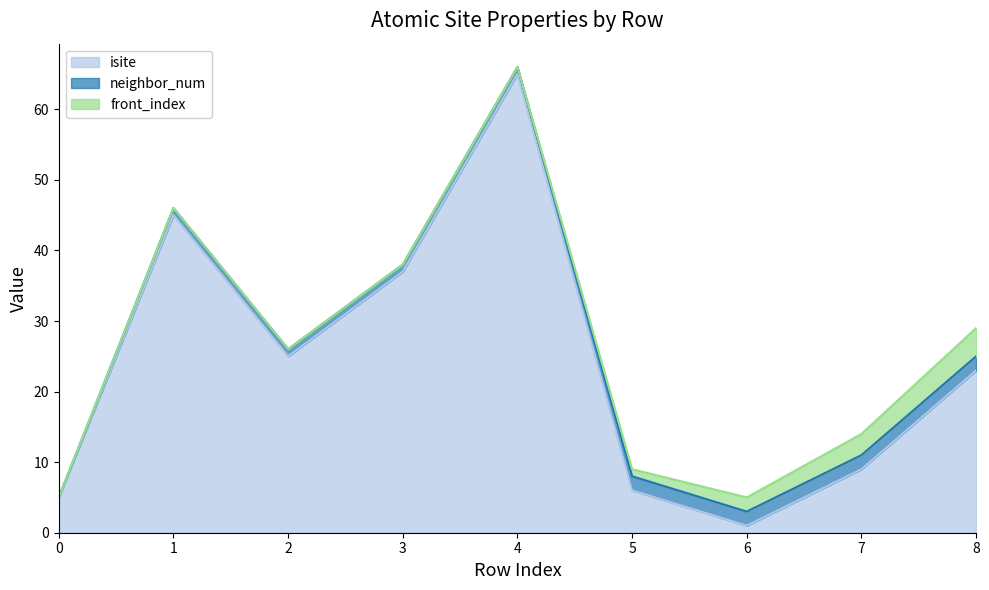

Reading left to right, what are all the values shown in this chart?

isite: 5	45	25	37	65	6	1	9	23
neighbor_num: 0	1	1	1	1	2	2	2	2
front_index: 0	0	0	0	0	1	2	3	4